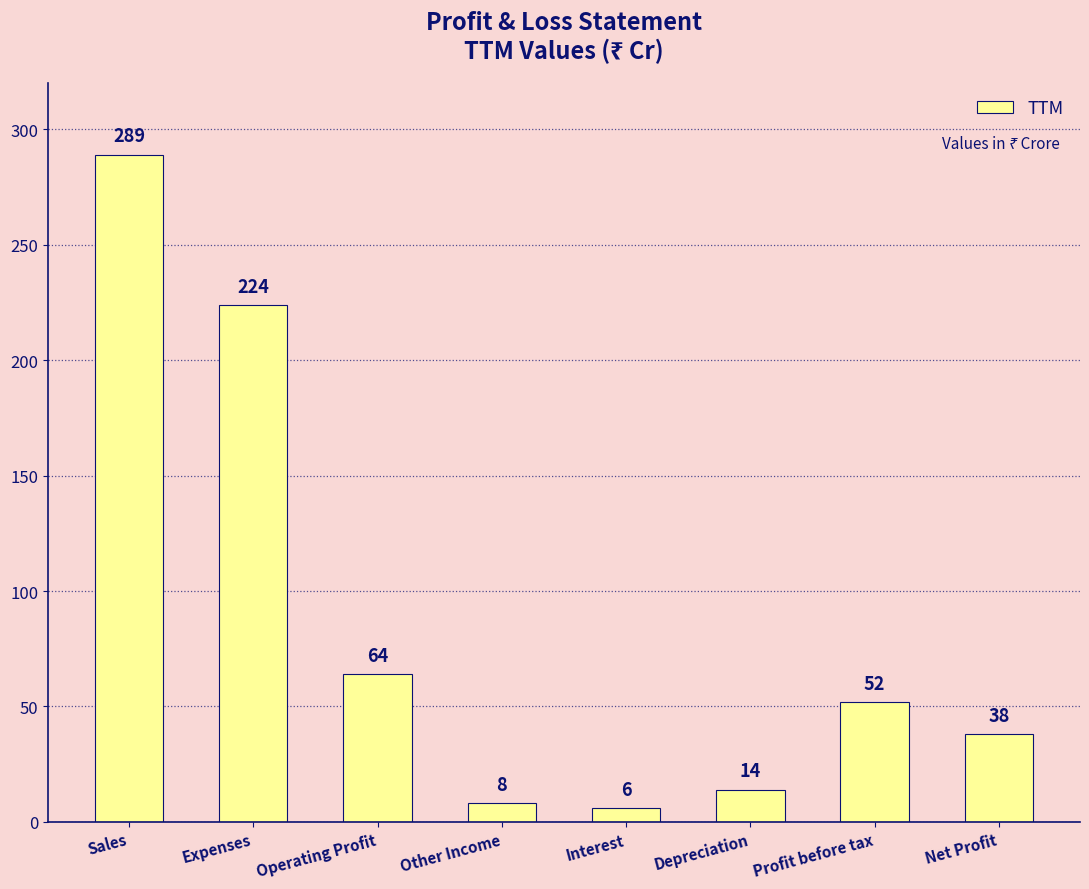

What is the ratio of the value at Expenses to the value at Sales?

0.8